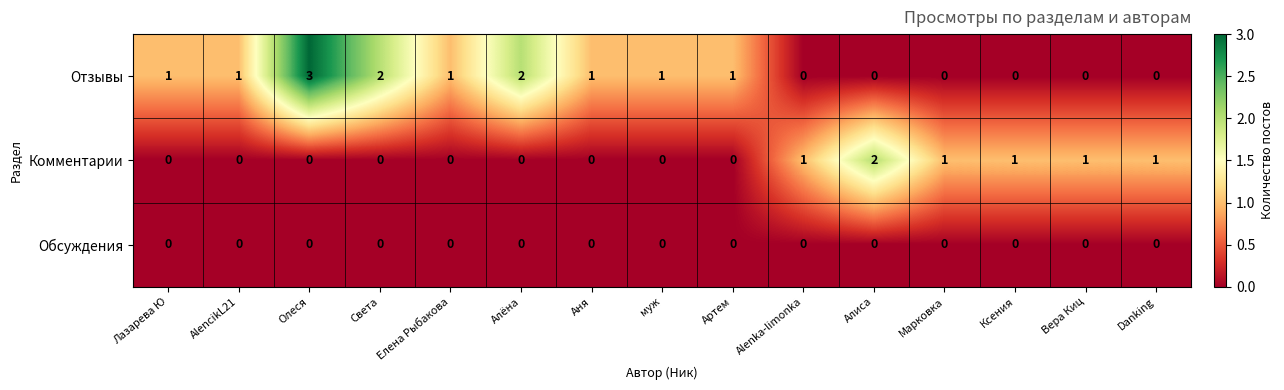

How many Отзывы values are between 0 and 1?

12